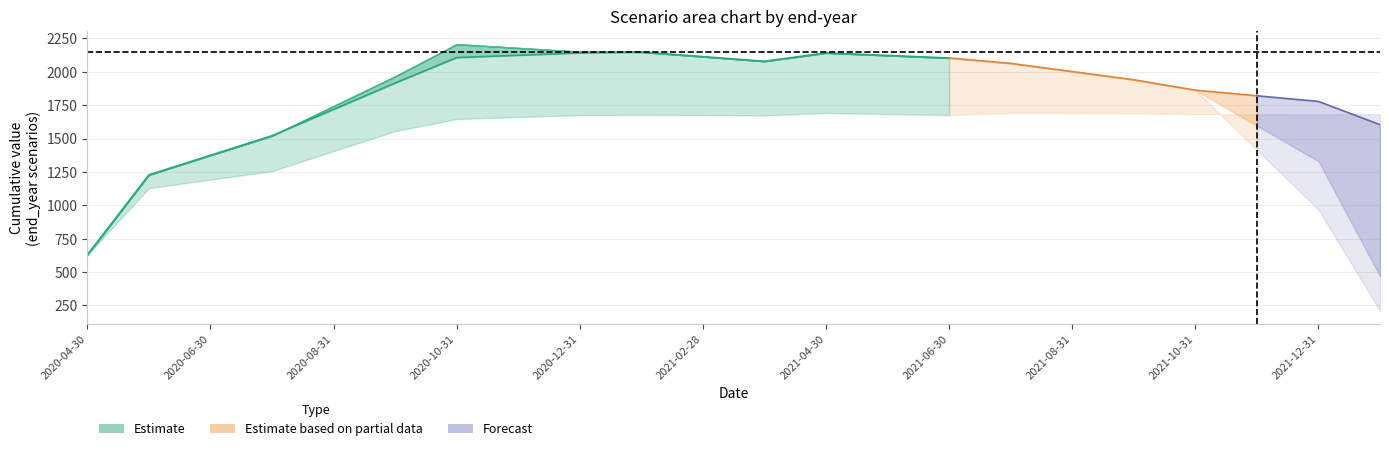

How many data points in end_2021 are less than 1675?

9